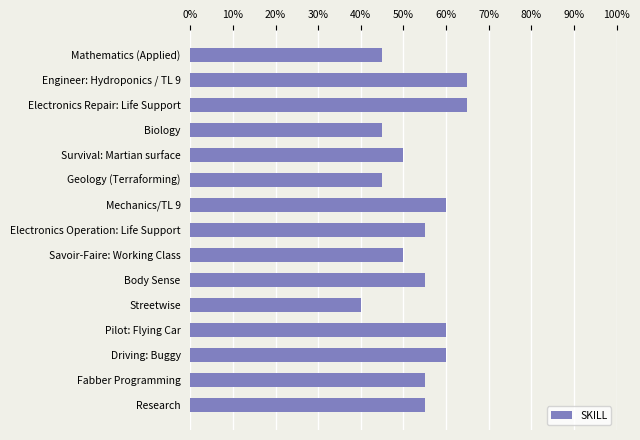

Are the bars horizontal?

Yes